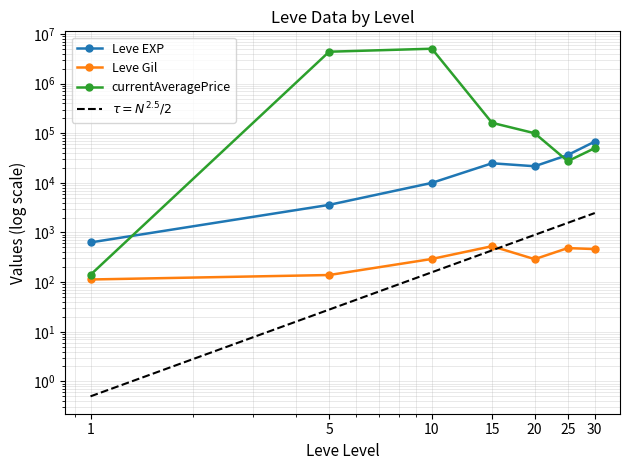

What is the difference between the second highest and minimum values in the $\tau = N^{2.5}/2$ series?

1562.0